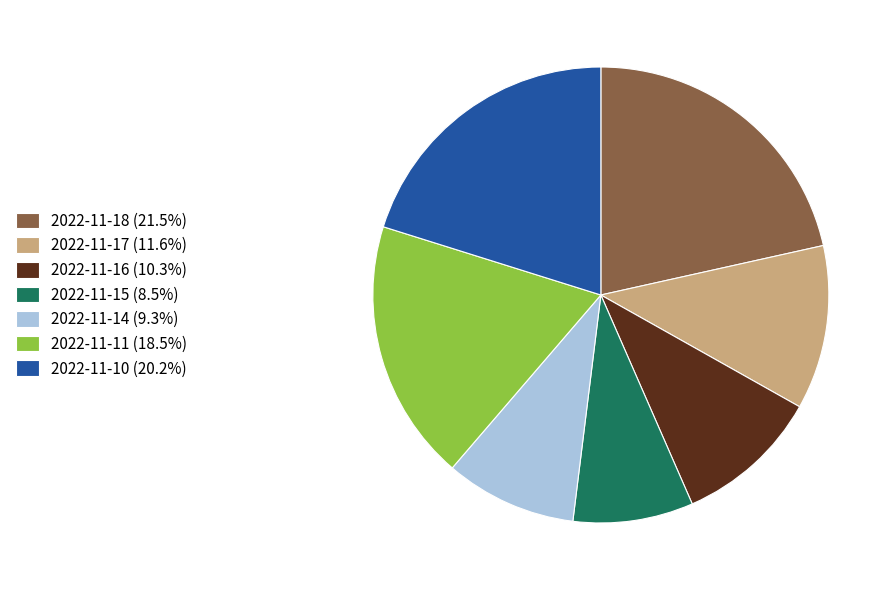

What is the largest slice in the pie chart?

2022-11-18